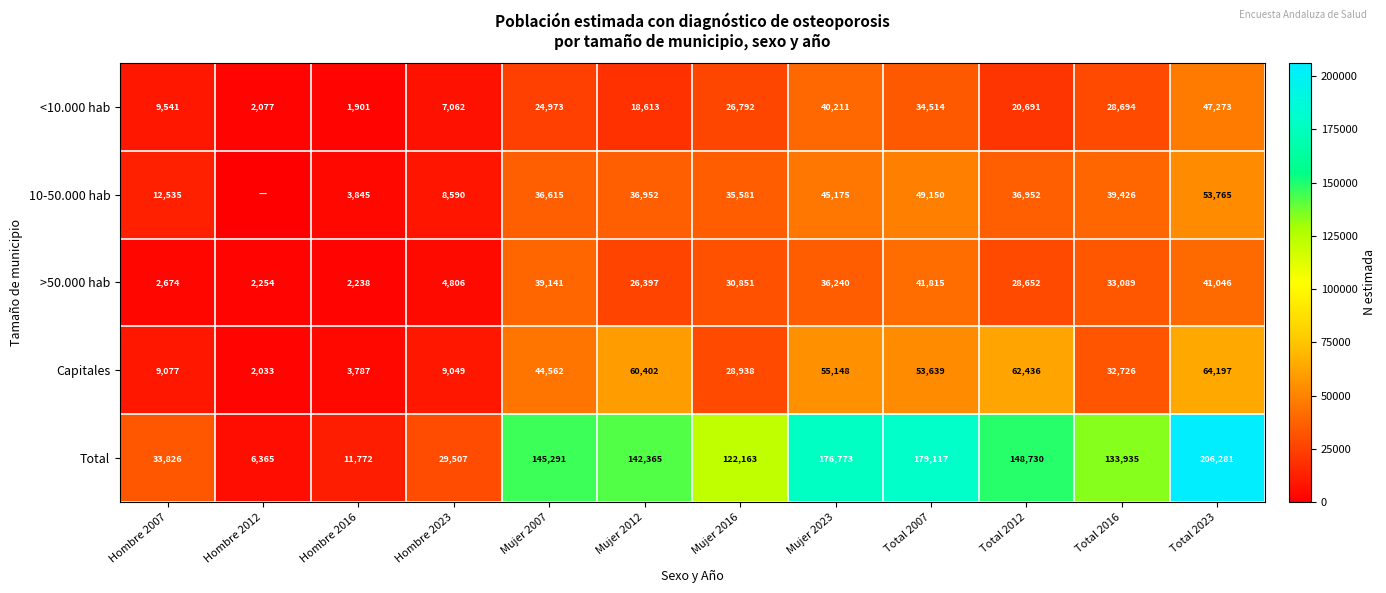

What is the spread (max minus min) of values at Total 2016?

105241